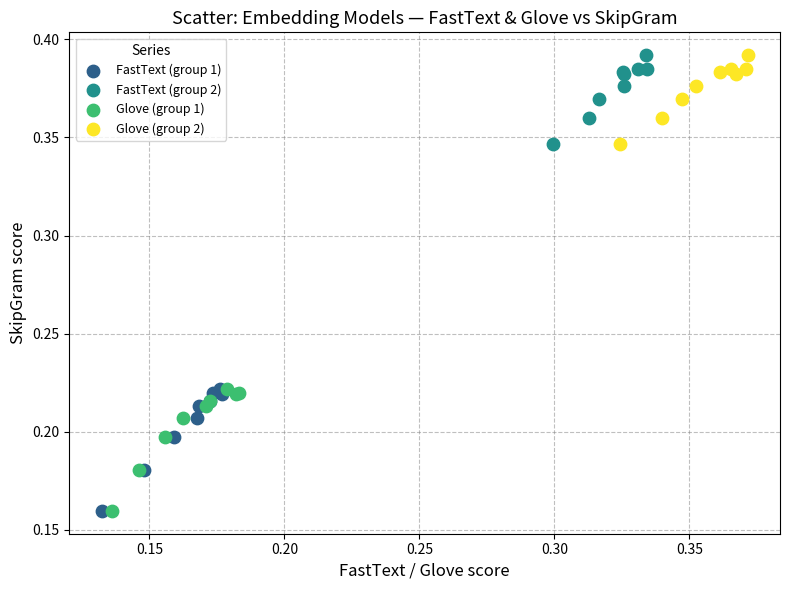

What are all the series names shown in the legend?

FastText (group 1), FastText (group 2), Glove (group 1), Glove (group 2)